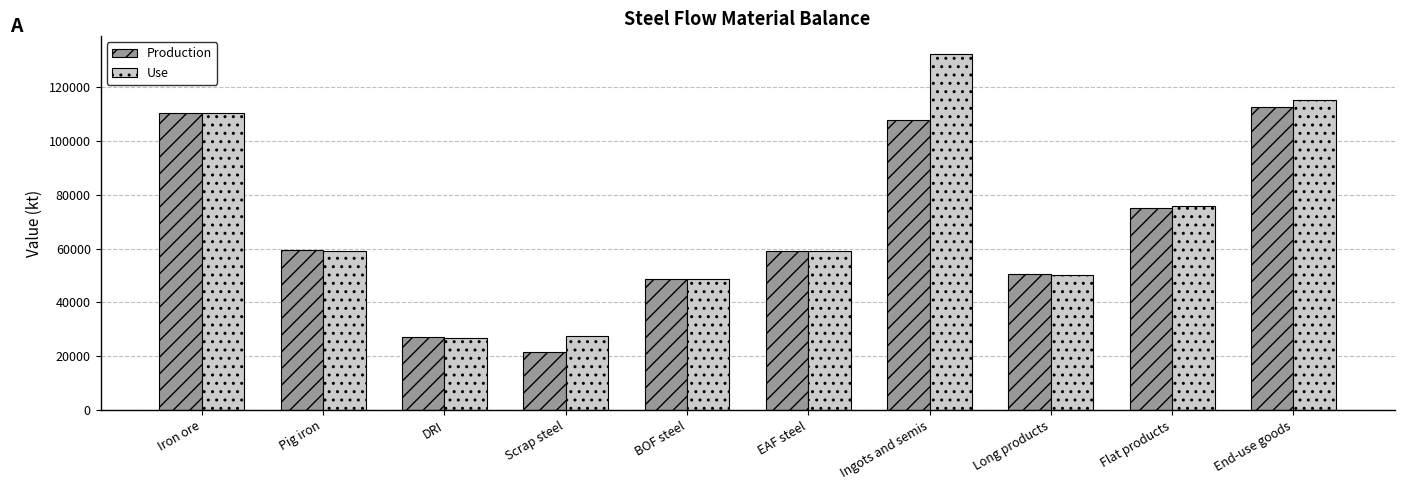

What is the total value across all series at Pig iron?

118796.5